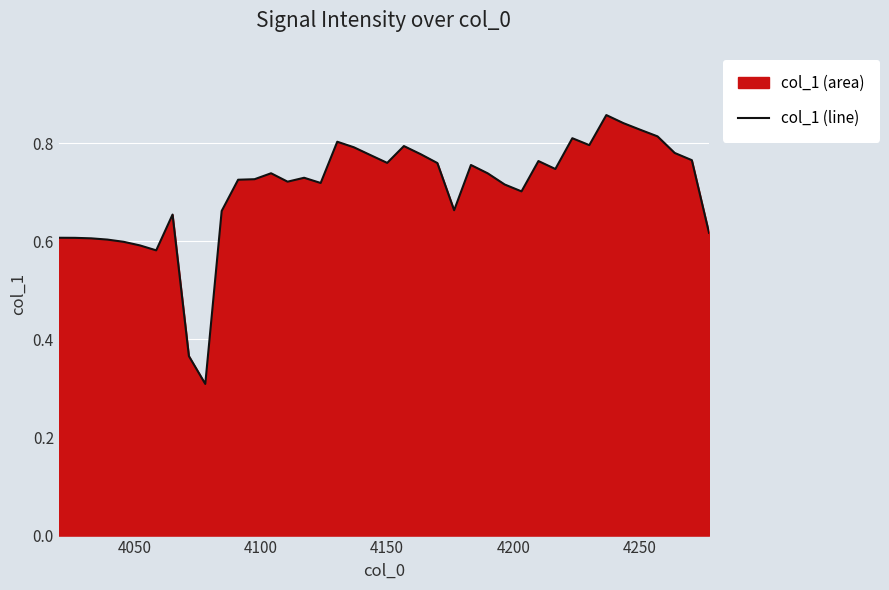

What is the smallest value displayed?

0.3